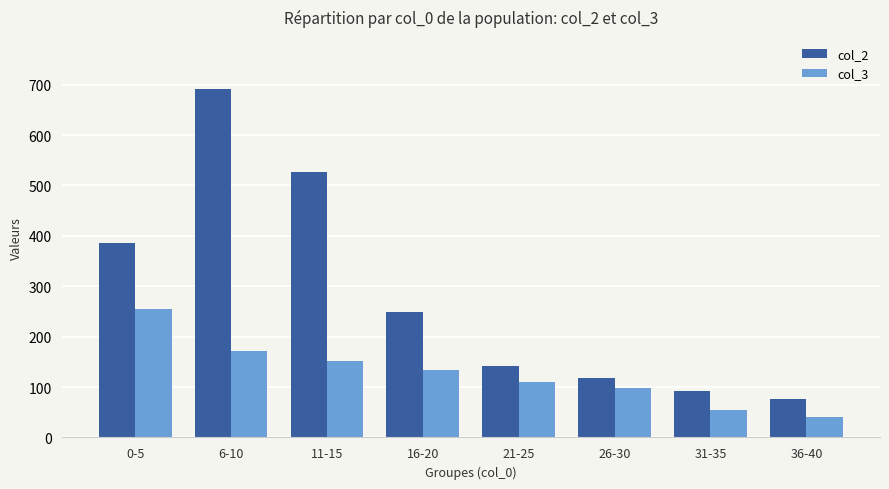

What is the label of the 4th bar from the right?

21-25